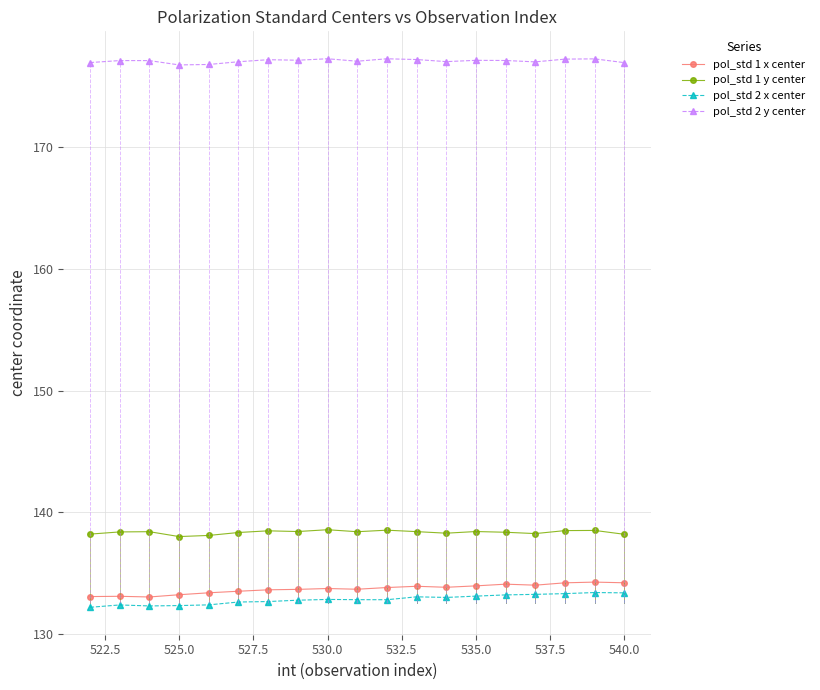

What are all the series names shown in the legend?

pol_std 1 x center, pol_std 1 y center, pol_std 2 x center, pol_std 2 y center